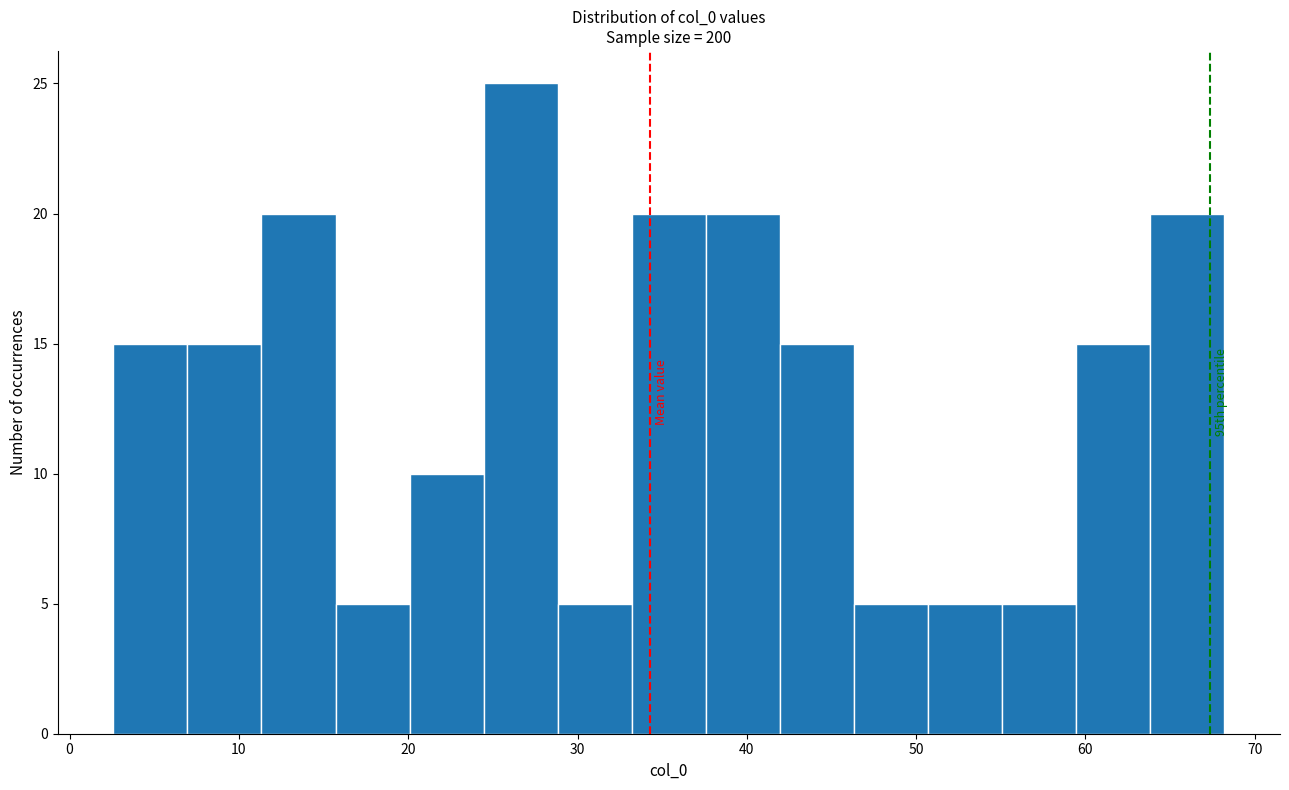

Over which range of the x-axis is the bar tallest?

24 to 29